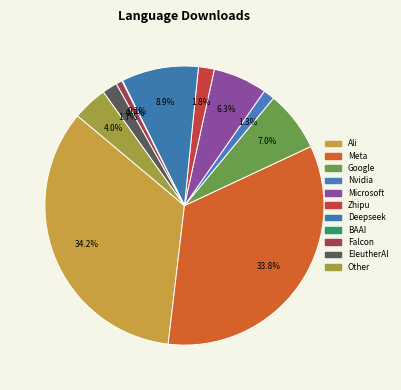

Rank the categories by value from lowest to highest.

BAAI, Falcon, Nvidia, EleutherAI, Zhipu, Other, Microsoft, Google, Deepseek, Meta, Ali